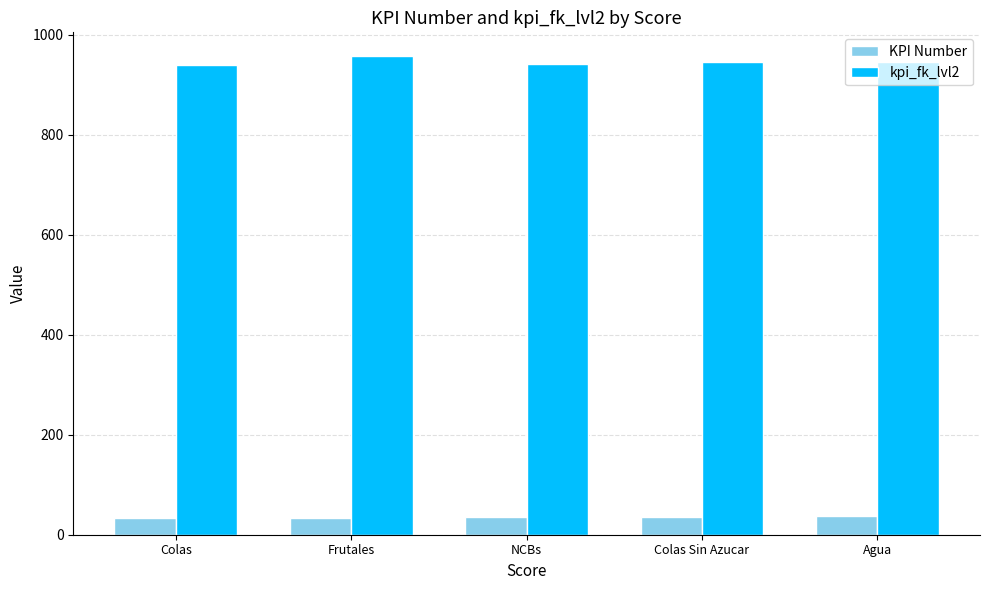

Count the kpi_fk_lvl2 values in the range 941 to 945.

3